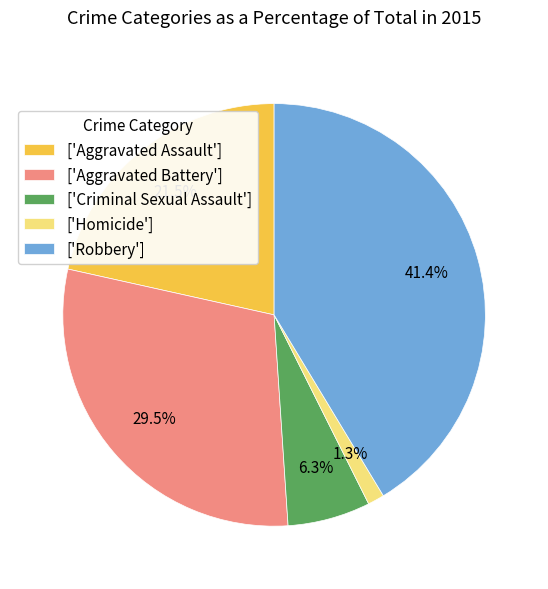

Rank the categories by value from lowest to highest.

['Homicide'], ['Criminal Sexual Assault'], ['Aggravated Assault'], ['Aggravated Battery'], ['Robbery']